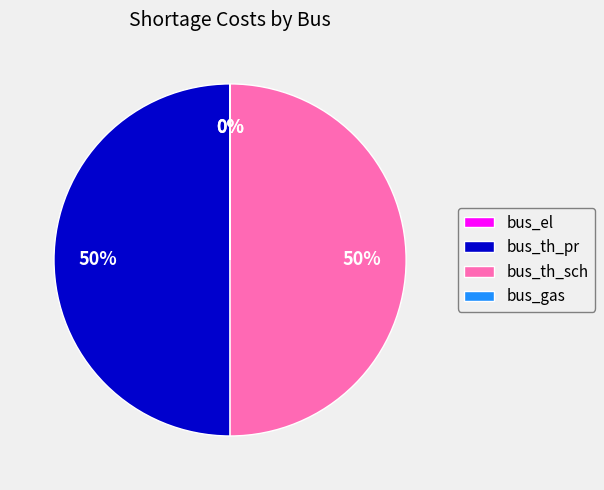

To the nearest percent, what is the average slice percentage?

25%